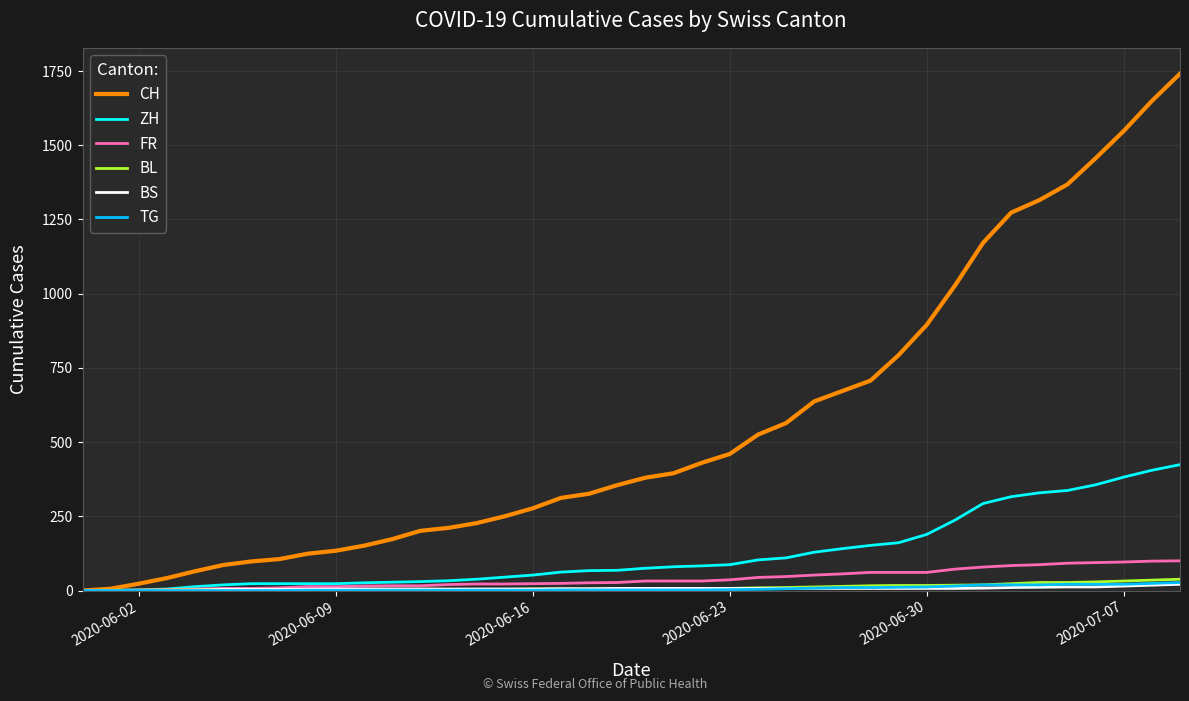

What are all the series names shown in the legend?

CH, ZH, FR, BL, BS, TG